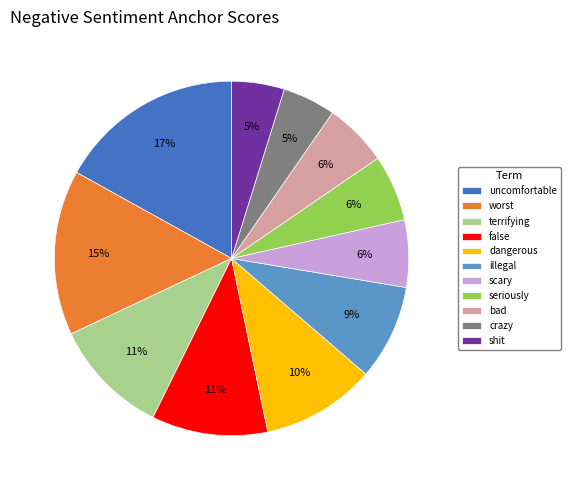

Which category has the biggest portion of the pie?

uncomfortable